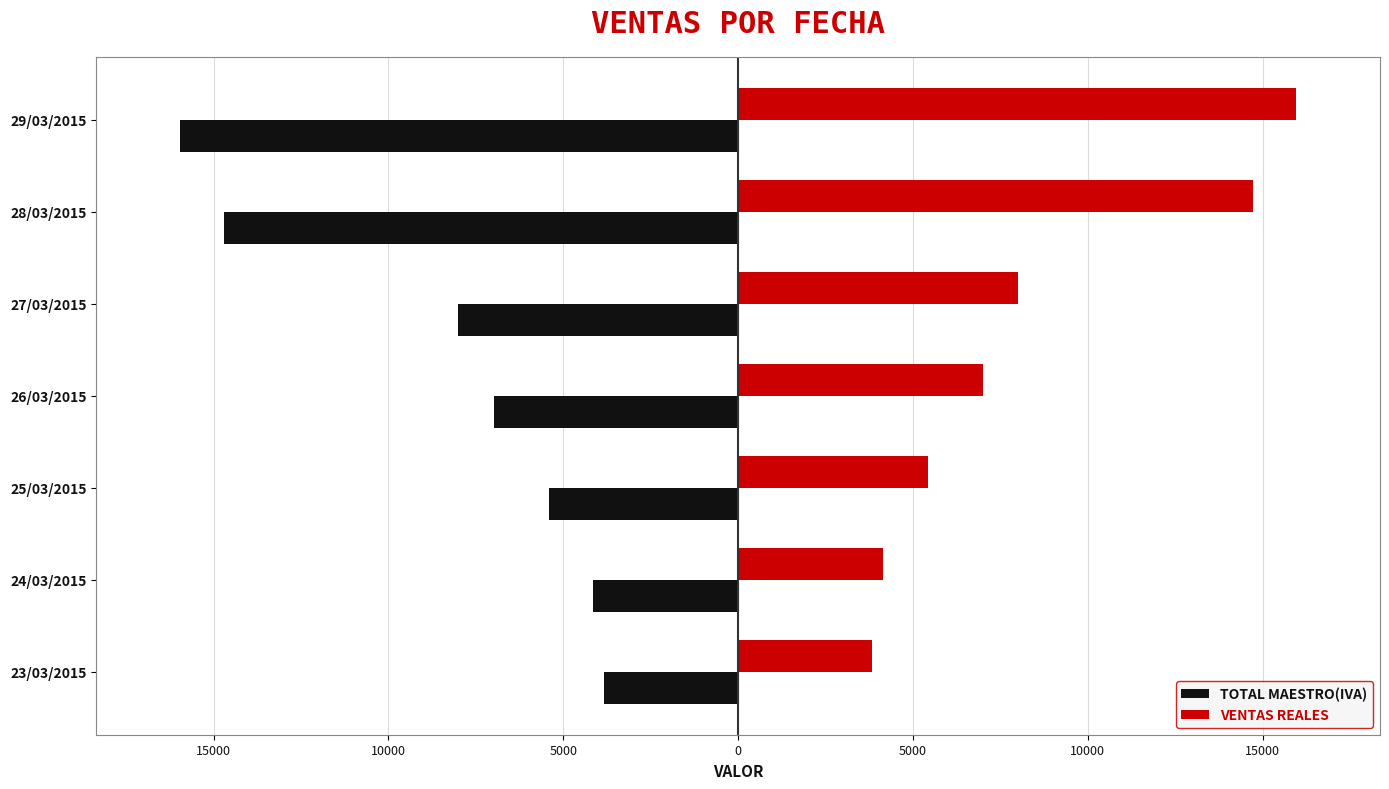

What are all the series names shown in the legend?

TOTAL MAESTRO(IVA), VENTAS REALES